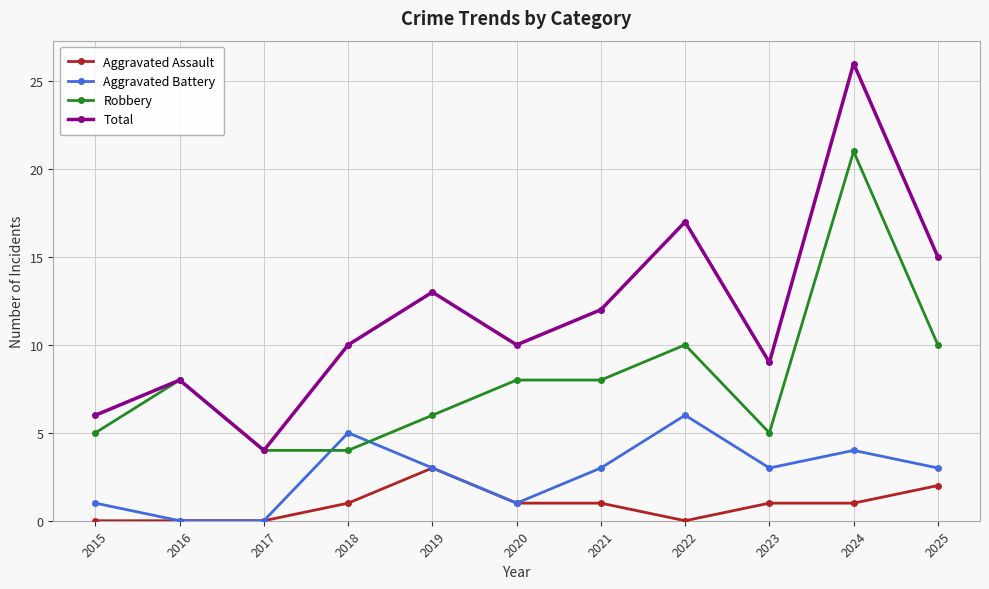

What is the spread (max minus min) of values at 2025?

13